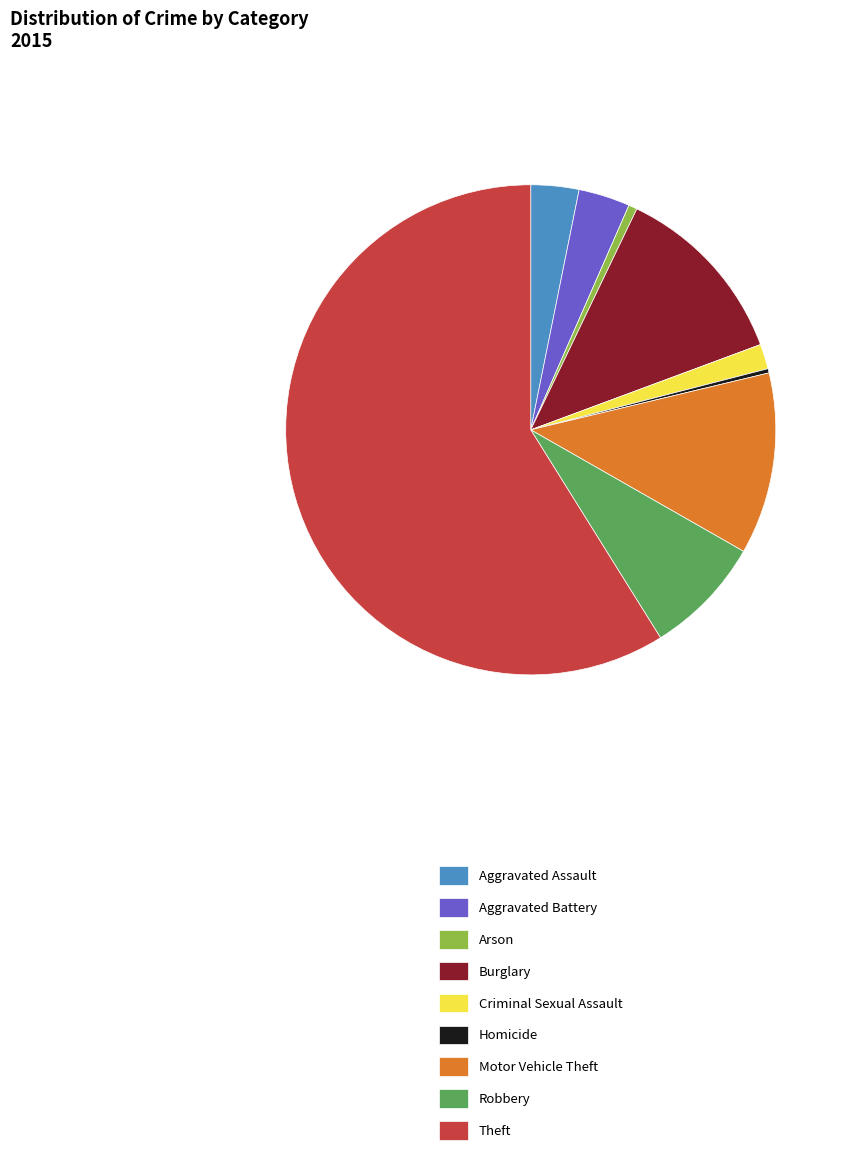

Is the sum of Aggravated Assault and Robbery greater than half?

No